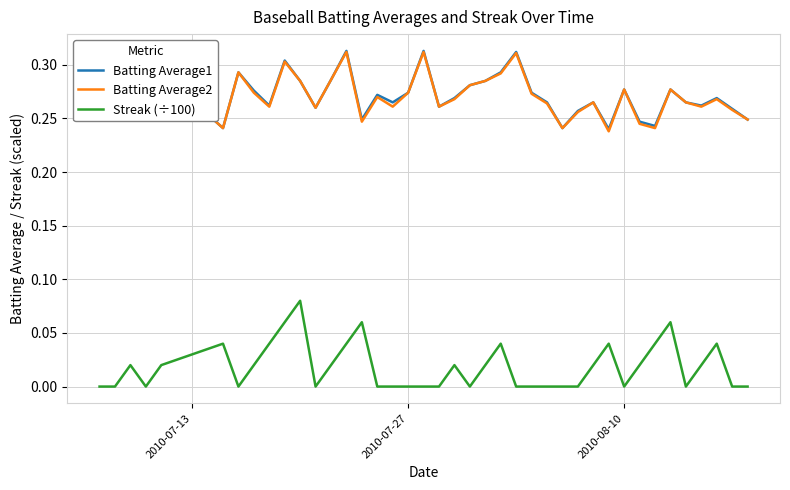

True or false: Streak (÷100) and Batting Average2 intersect in this chart.

False